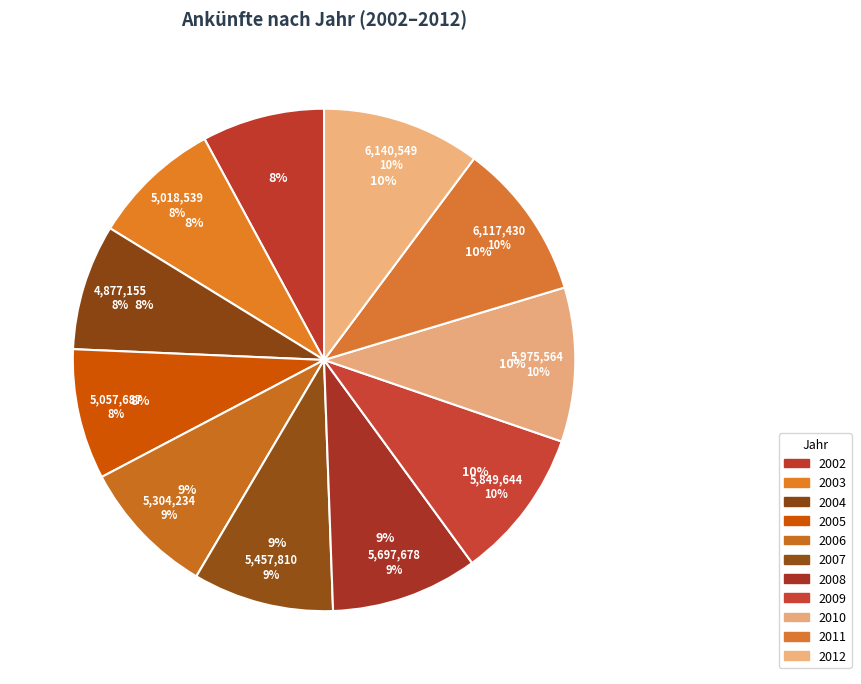

To the nearest percent, what portion does 2002 represent?

8%